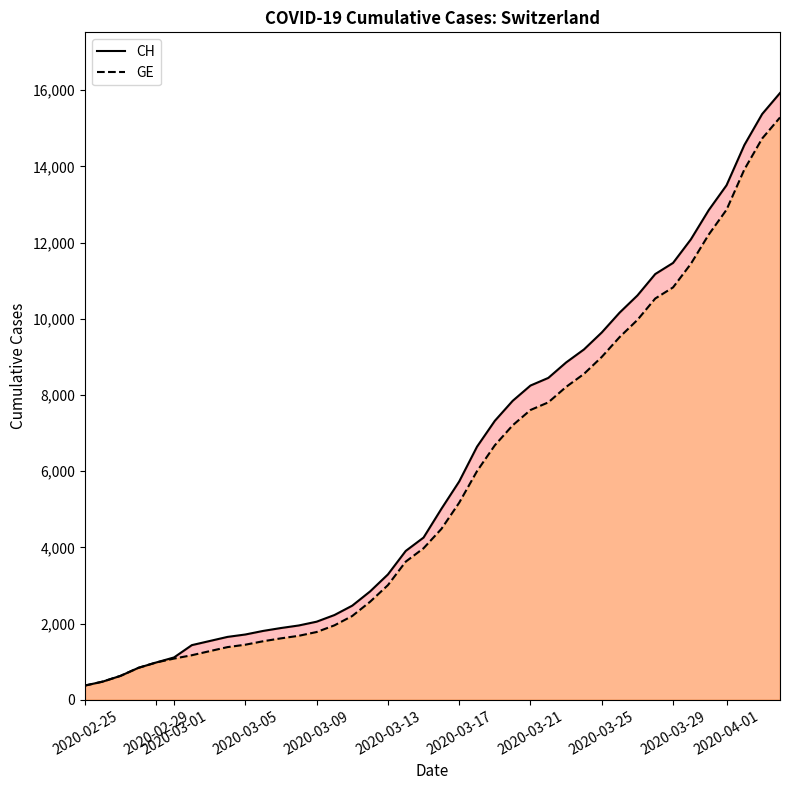

Rank the categories by CH value from lowest to highest.

2020-02-25, 2020-02-29, 2020-03-01, 2020-03-05, 2020-03-09, 2020-03-13, 2020-03-17, 2020-03-21, 2020-03-25, 2020-03-29, 2020-04-01, 11, 12, 13, 14, 15, 16, 17, 18, 19, 20, 21, 22, 23, 24, 25, 26, 27, 28, 29, 30, 31, 32, 33, 34, 35, 36, 37, 38, 39